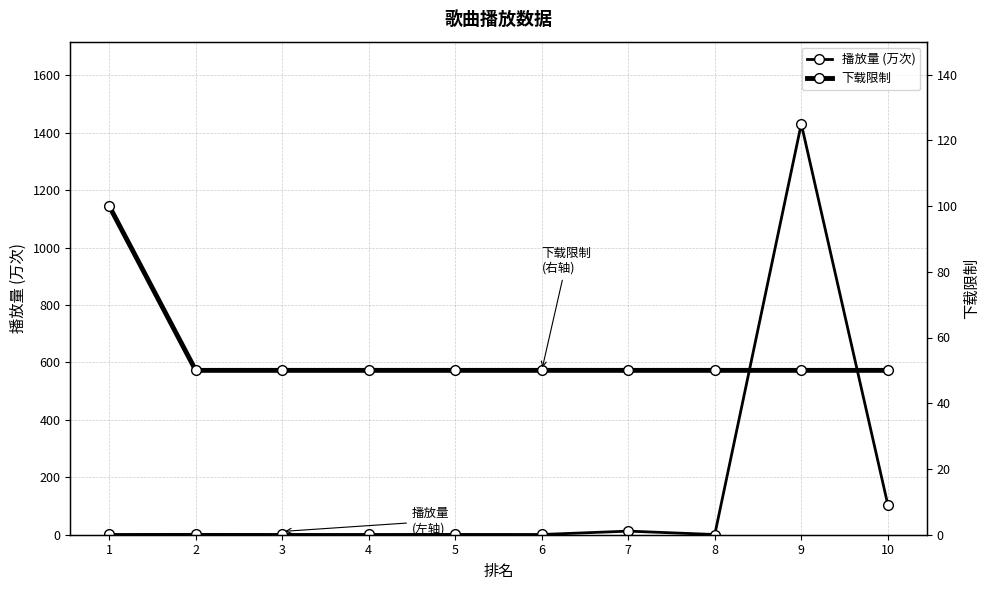

At 1, list the series in order from largest to smallest.

下载限制, 播放量 (万次)